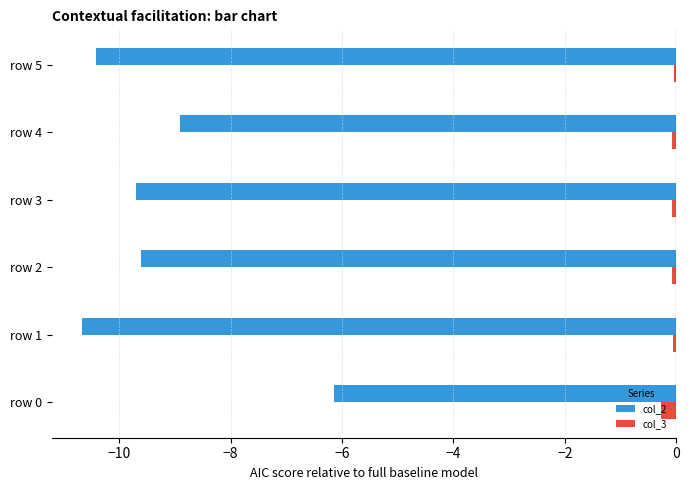

Which series has the largest total across all categories?

col_3